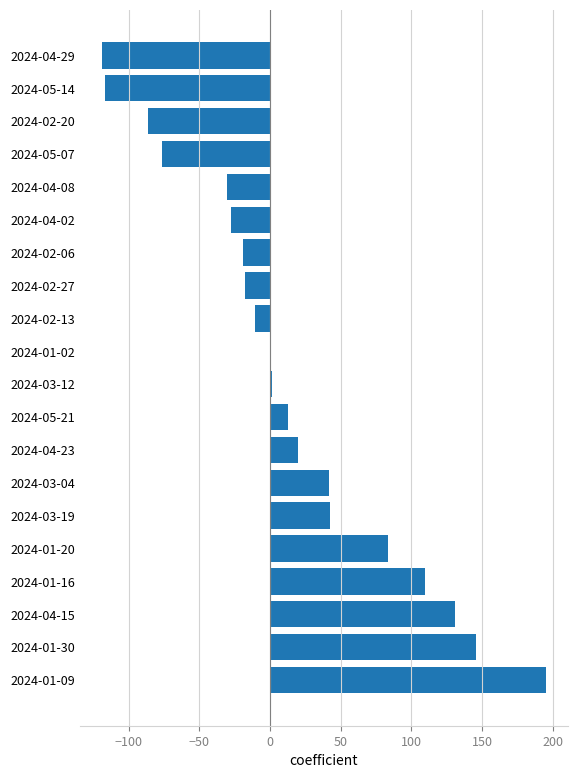

Which category has the highest value across all series?

2024-01-09